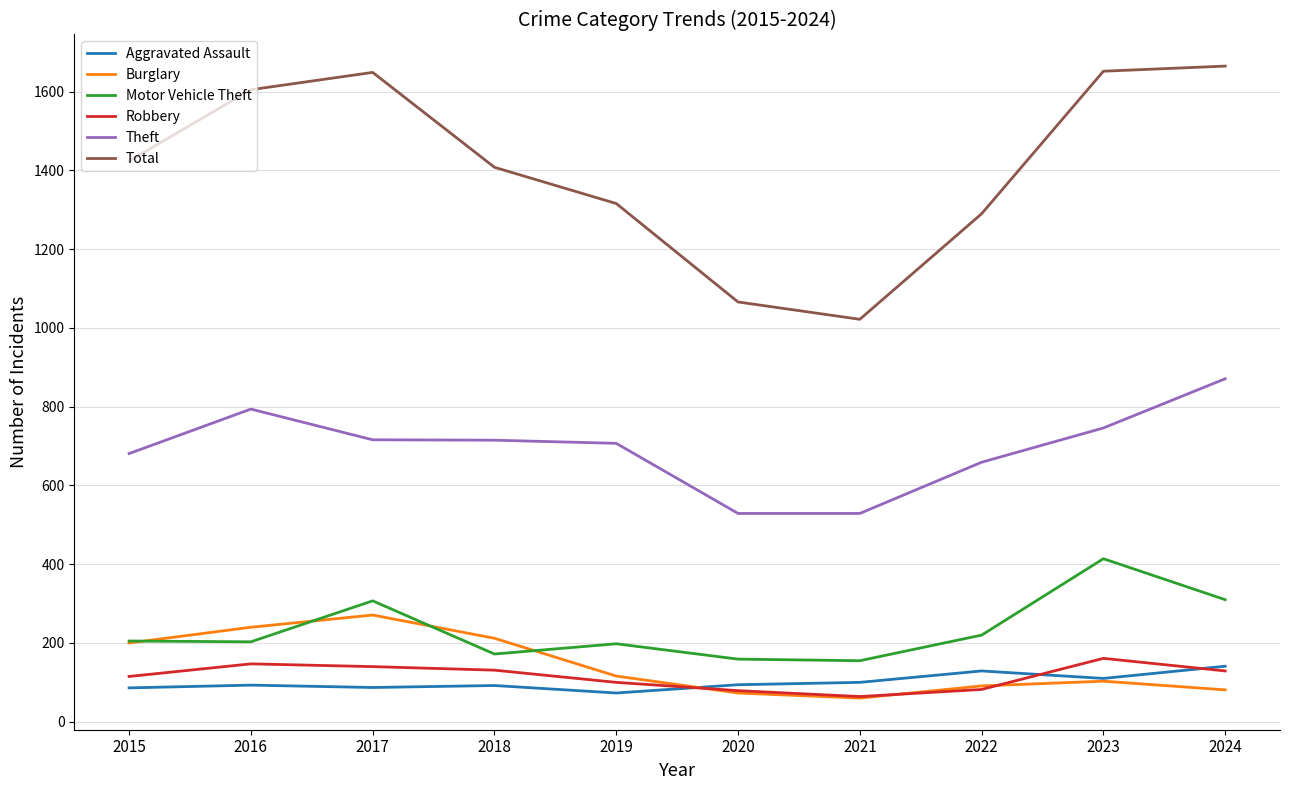

At which category does Total reach its first local peak?

2017